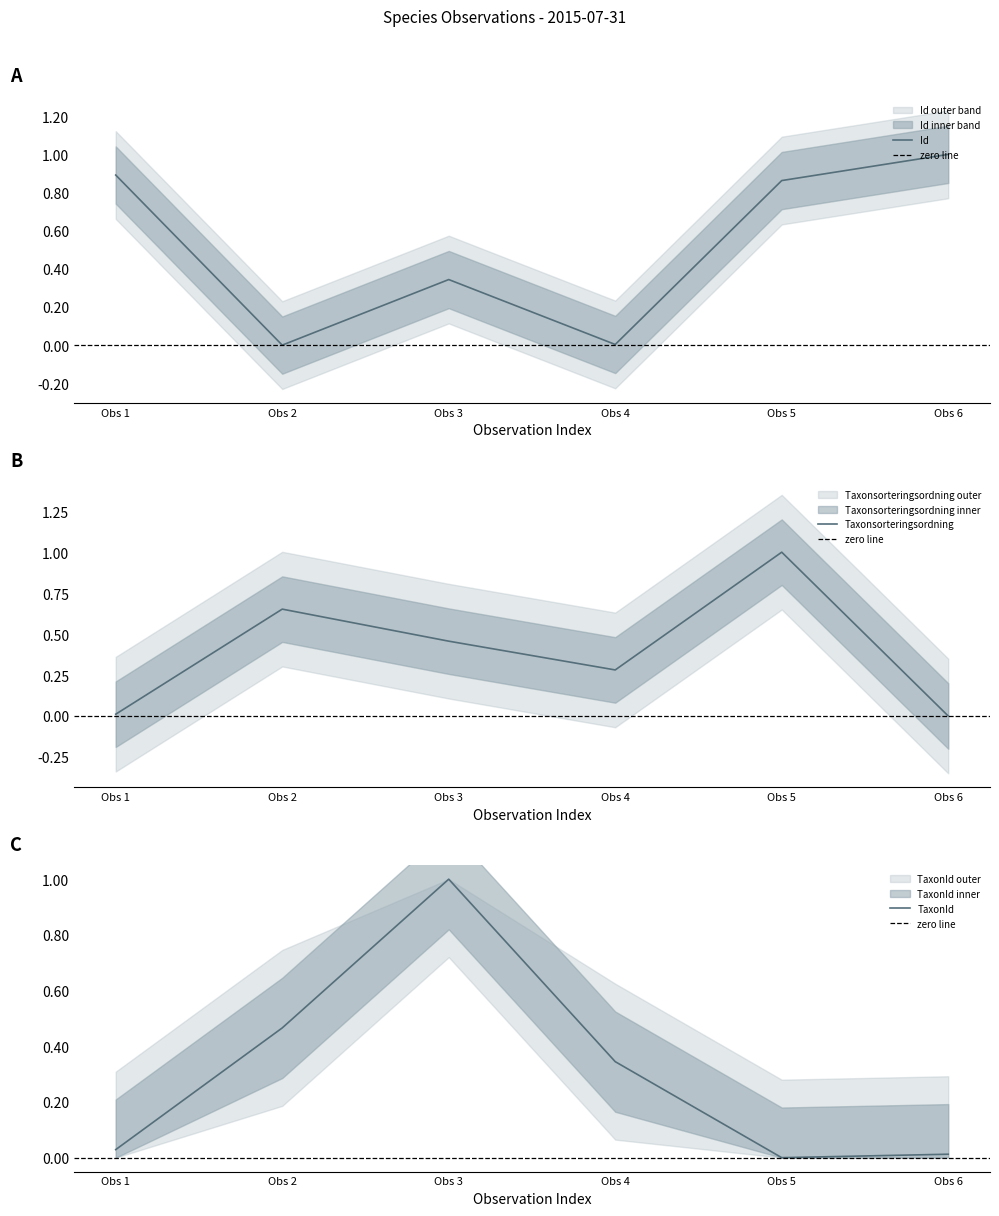

True or false: Id has a value of 0.9 at Obs 1.

True